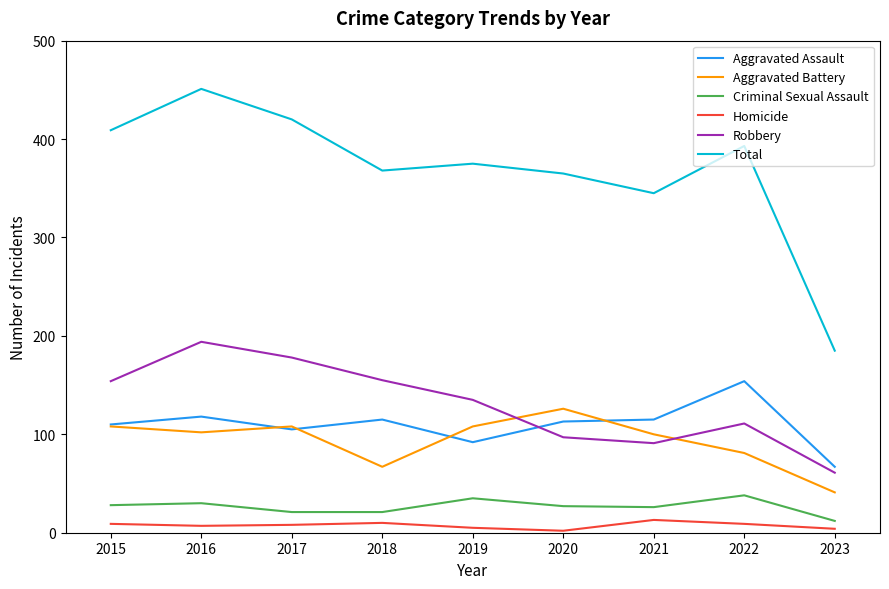

At which label is Total closest to 318?

2021